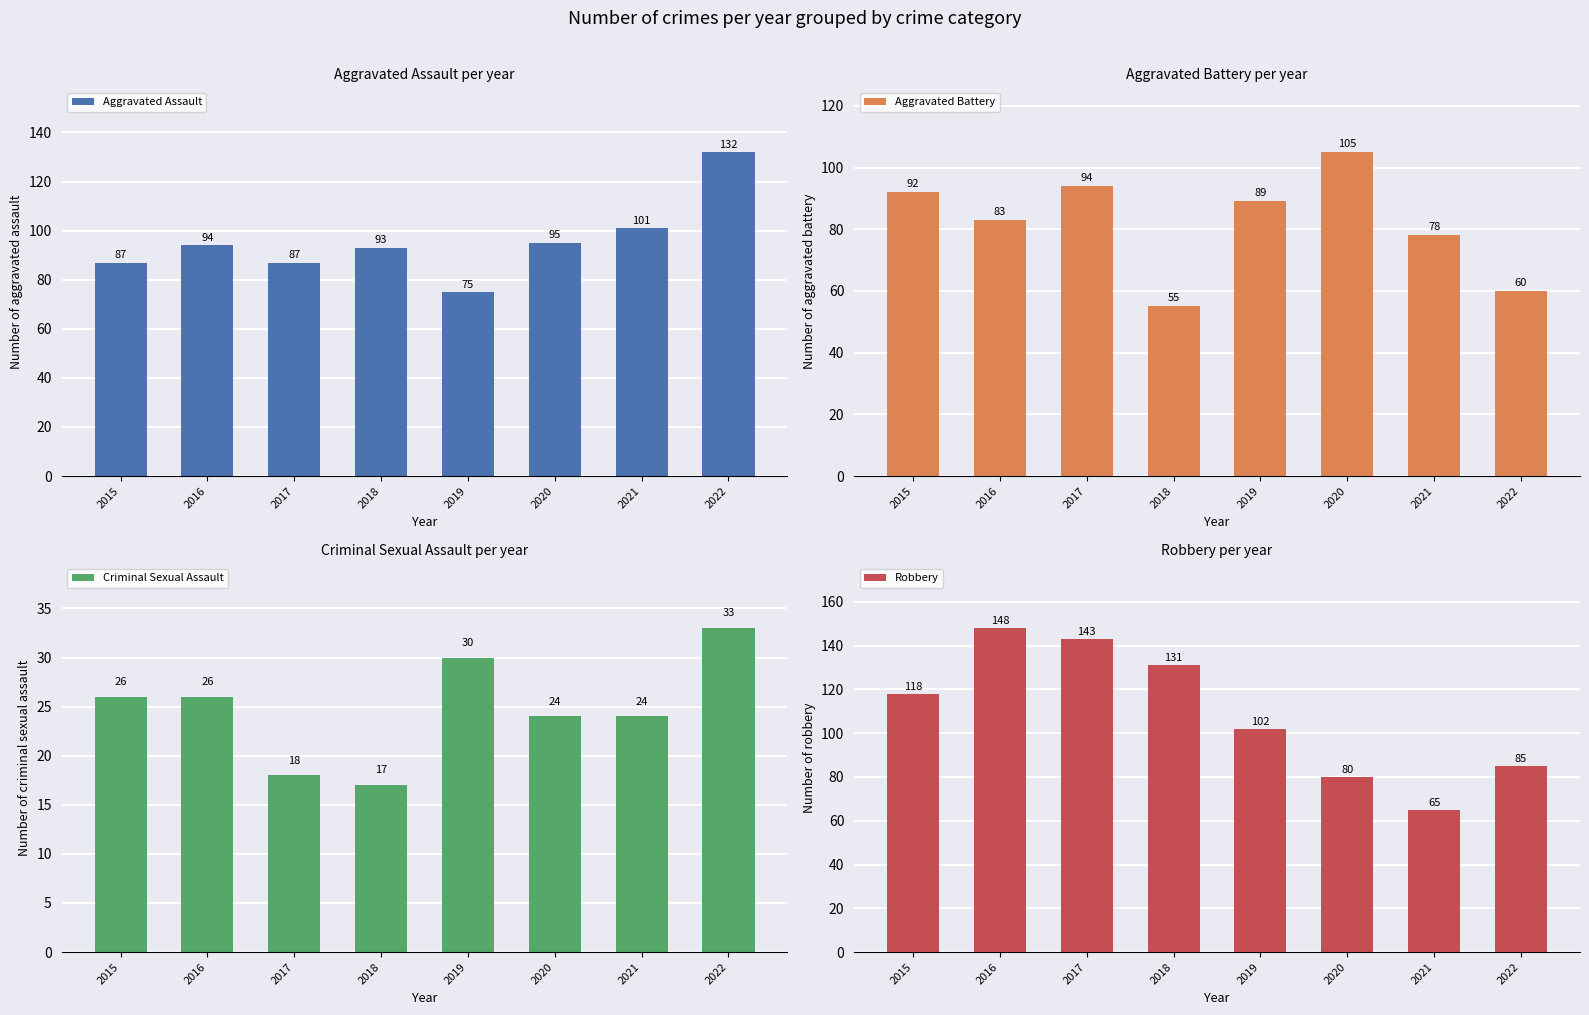

Rank the series by their maximum value, from highest to lowest.

Robbery, Aggravated Assault, Aggravated Battery, Criminal Sexual Assault